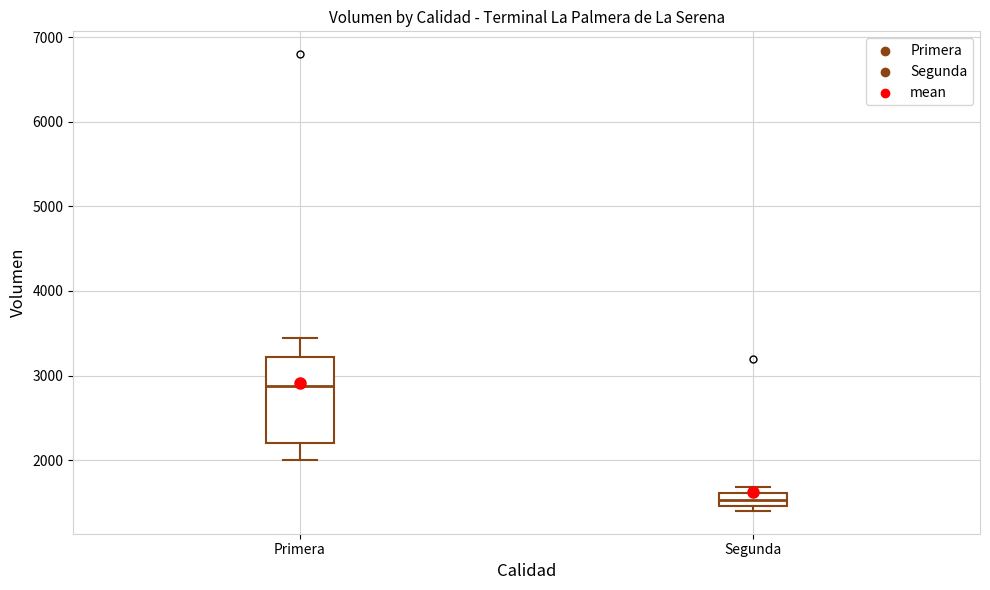

Which box is the tallest, from its lower edge to its upper edge?

Primera